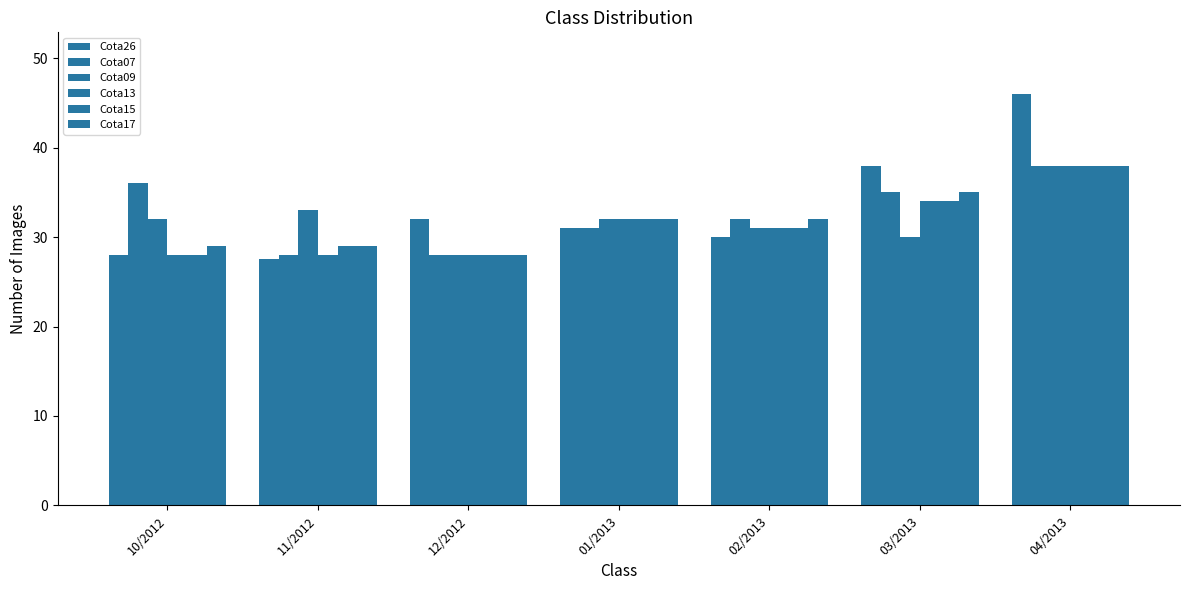

How many data points in Cota17 are less than 32?

3